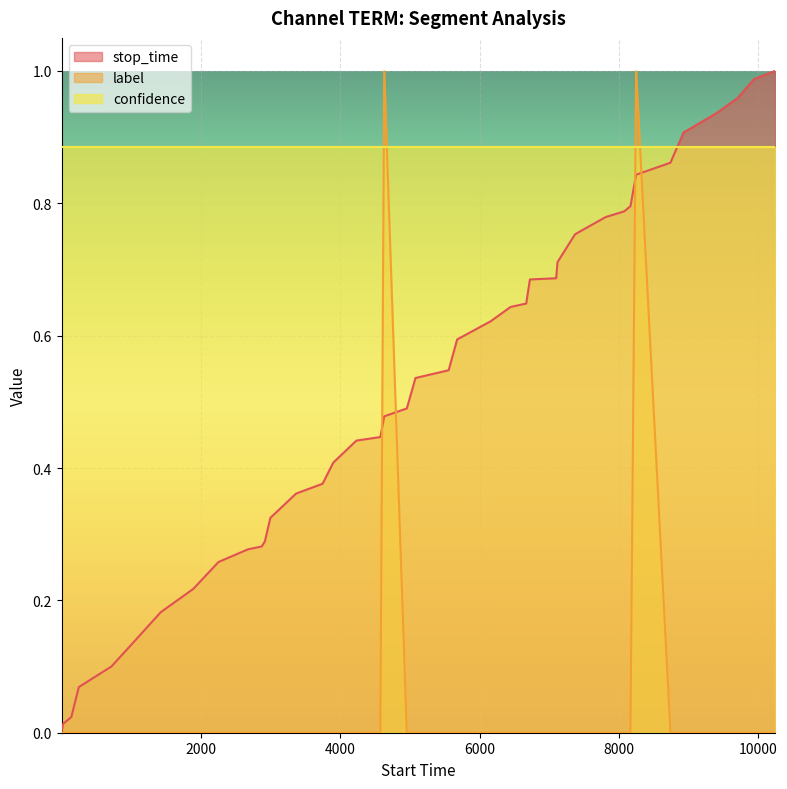

List the series in order of their overall mean, lowest first.

label, stop_time, confidence